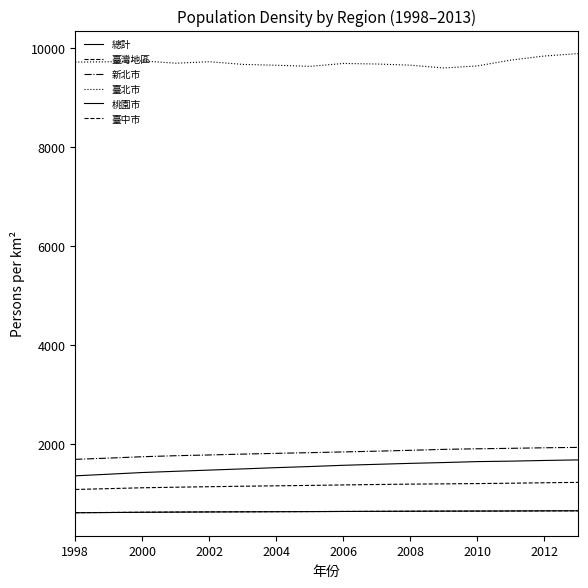

How many lines are shown in the chart?

6